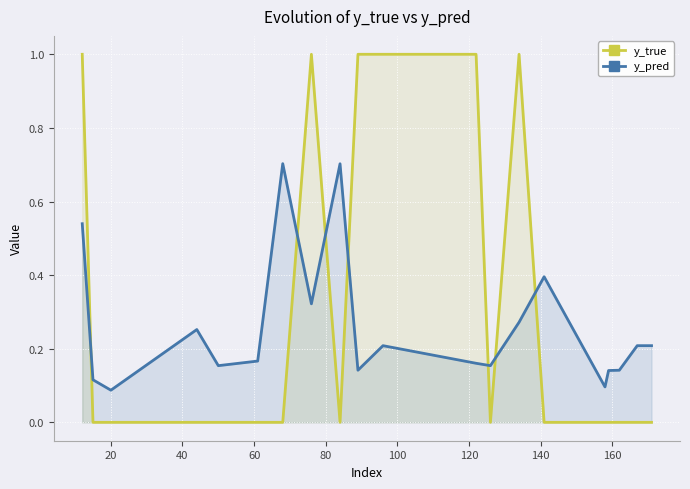

Which series has the largest range (max minus min)?

y_true